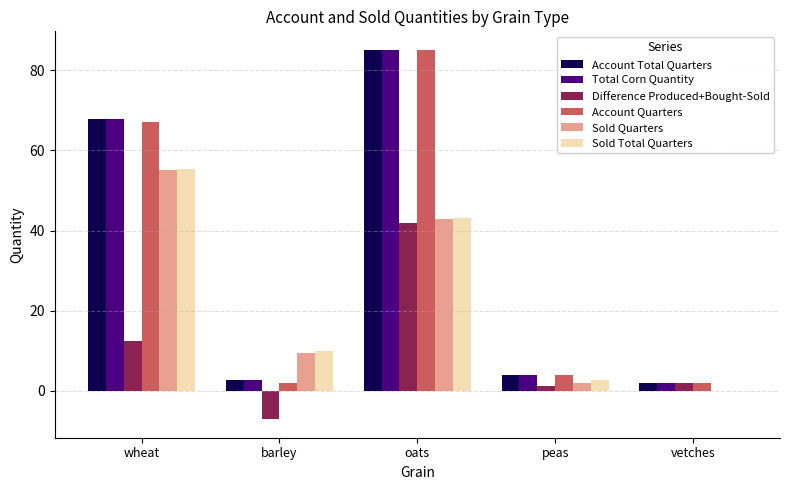

True or false: Account Total Quarters has a value of 106.8 at wheat.

False